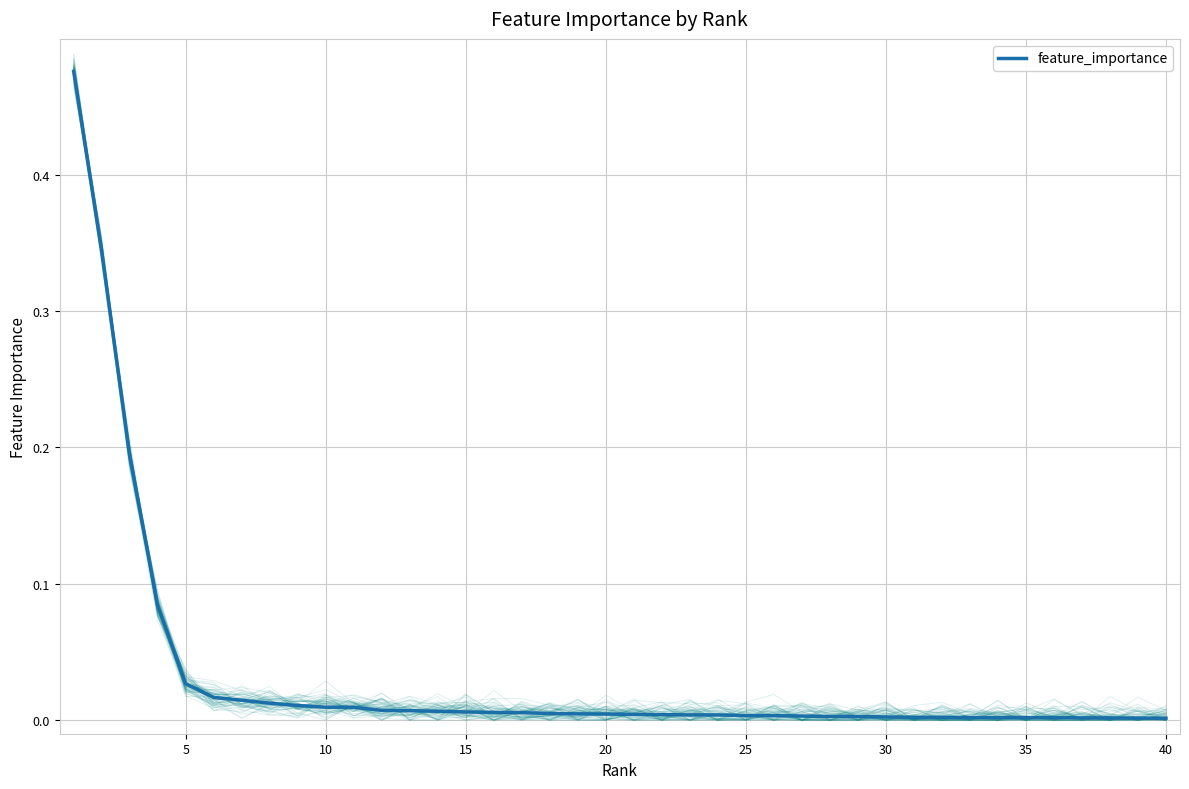

What is the difference between the maximum and minimum values?

0.5